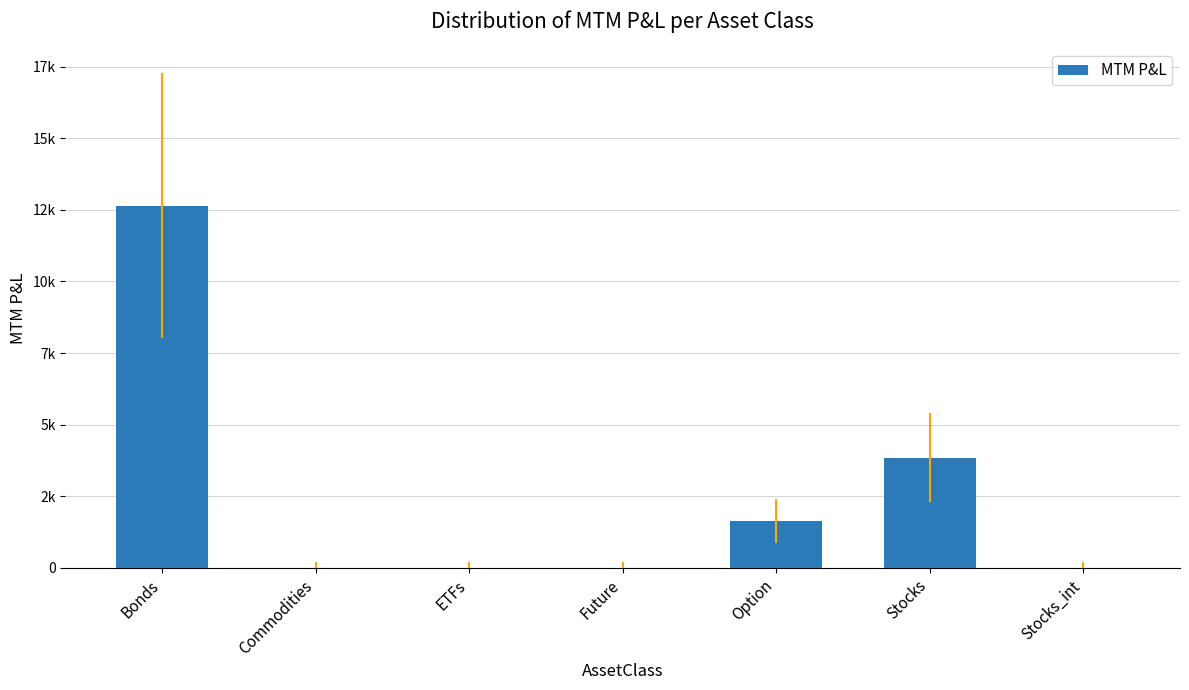

How many categories are shown in the chart?

7